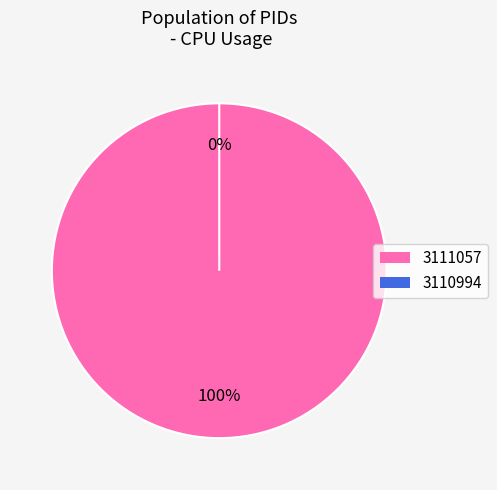

The 3110994 slice represents 7% of the pie. True or false?

False